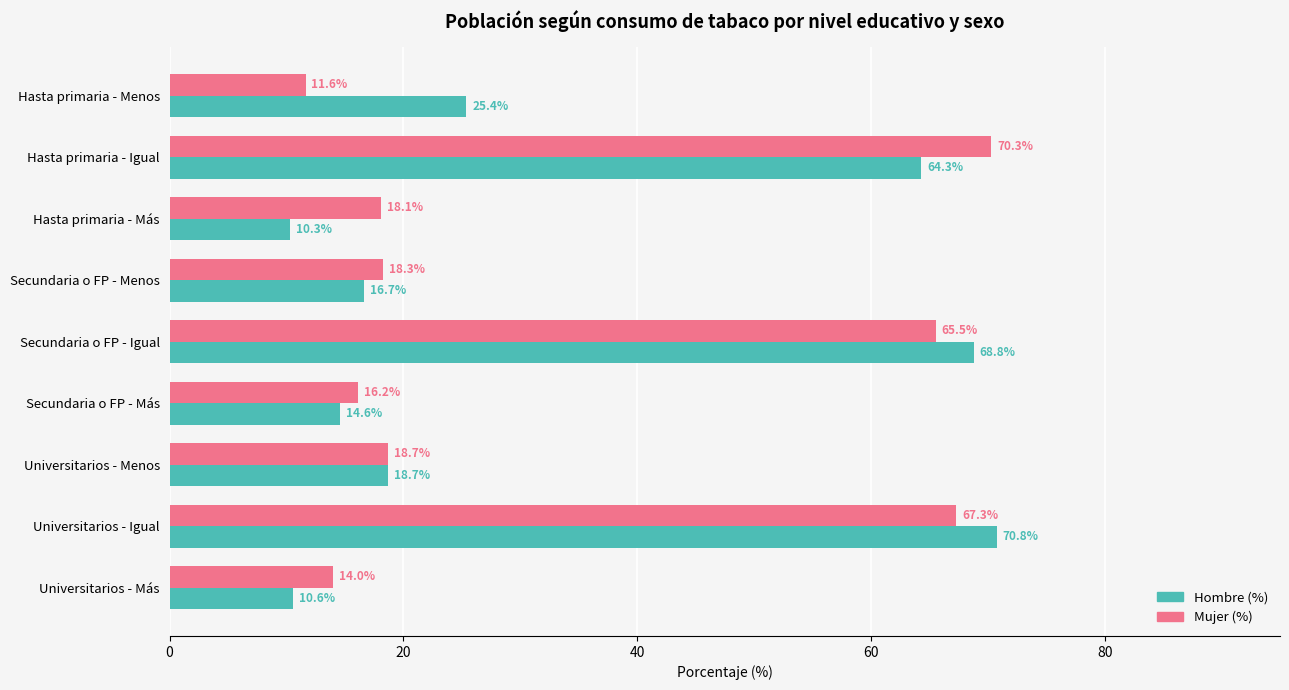

What are all the series names shown in the legend?

Hombre (%), Mujer (%)